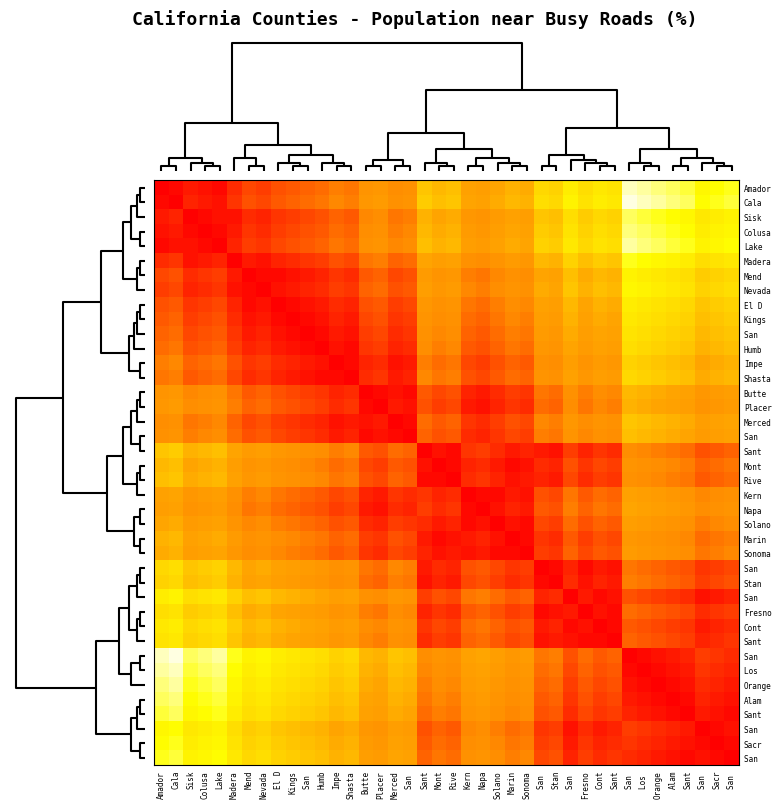

What is the difference between the highest and lowest values at El D?

76.1